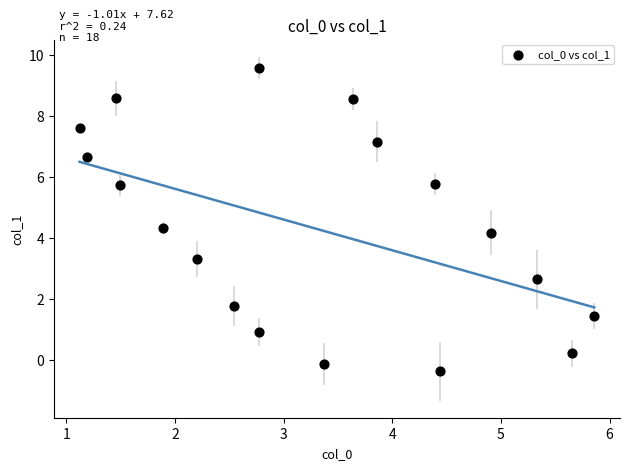

What Y value in the scatter plot is closest to 4?

4.2